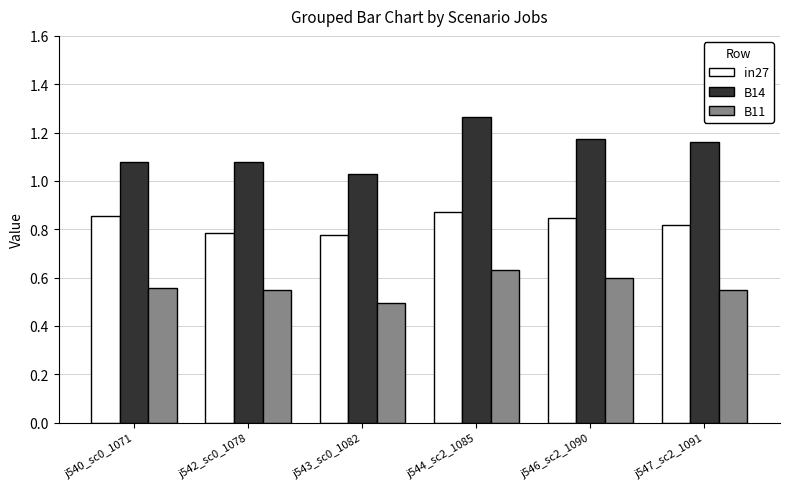

Which series changed the most between j540_sc0_1071 and j543_sc0_1082?

in27